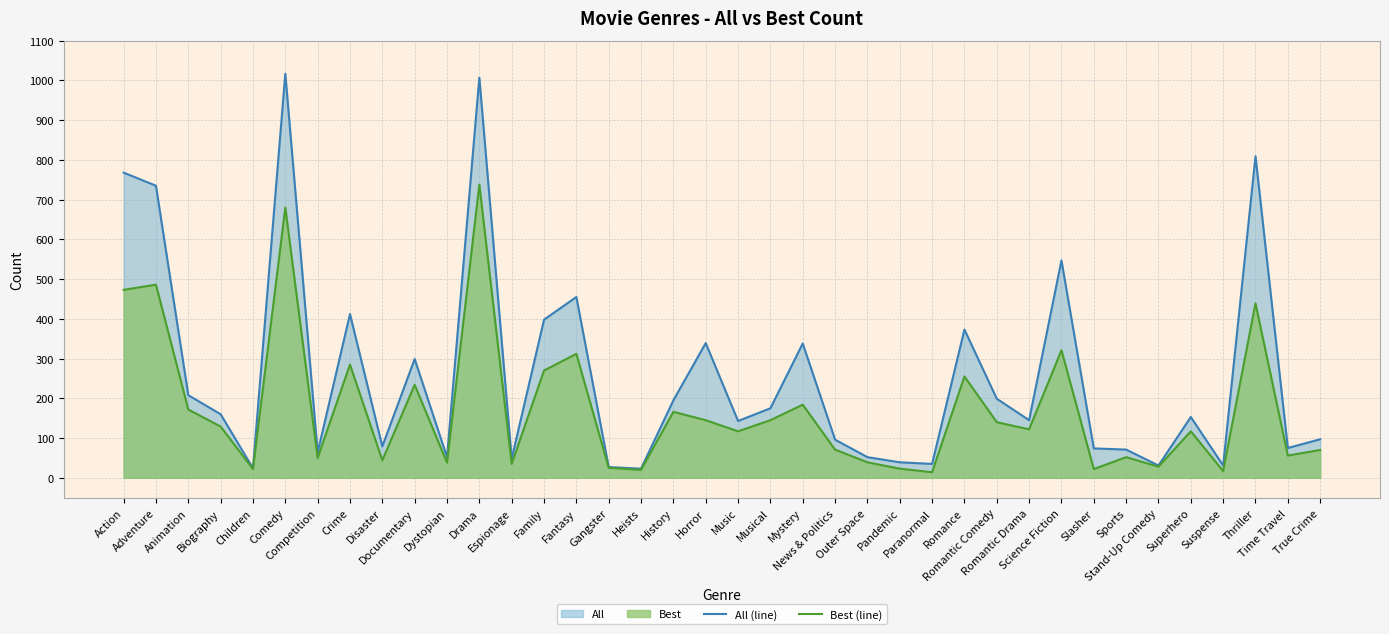

Is it true that Best (line) equals 140 at Romantic Comedy?

True